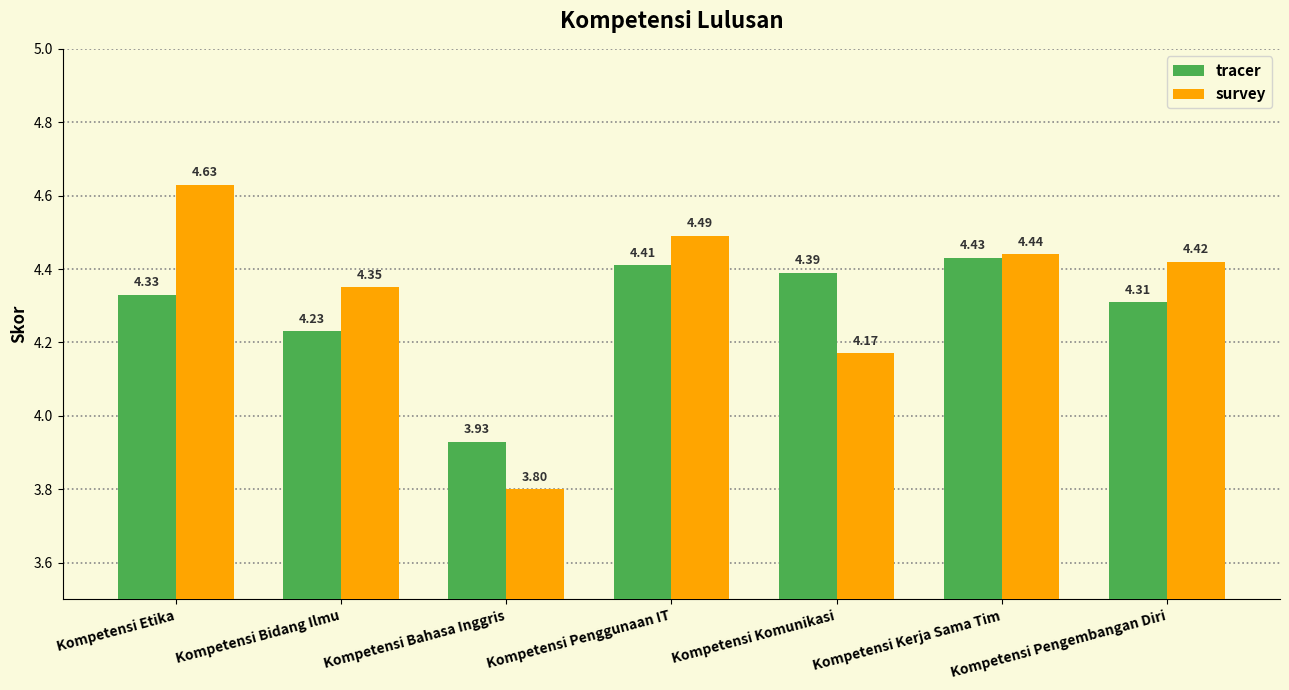

What are all the series names shown in the legend?

tracer, survey